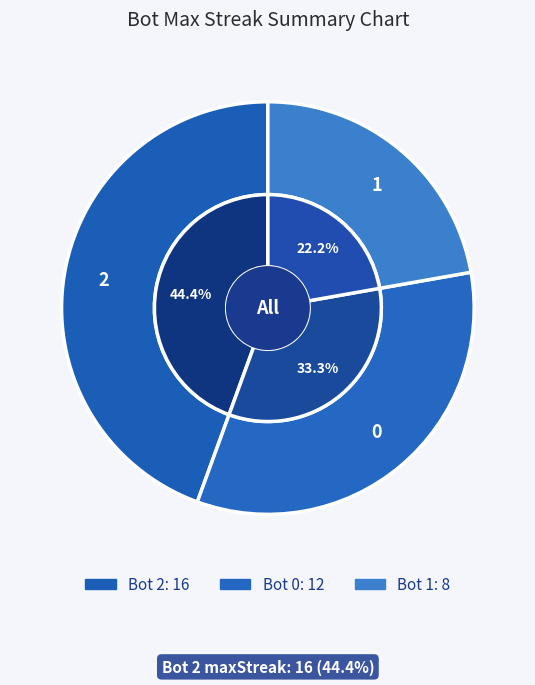

True or false: 2 accounts for 44% of the total.

True